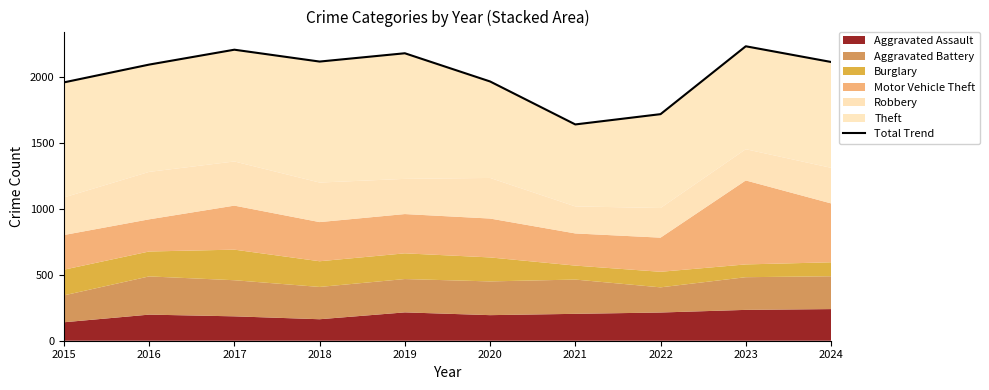

What is the average value?

2024